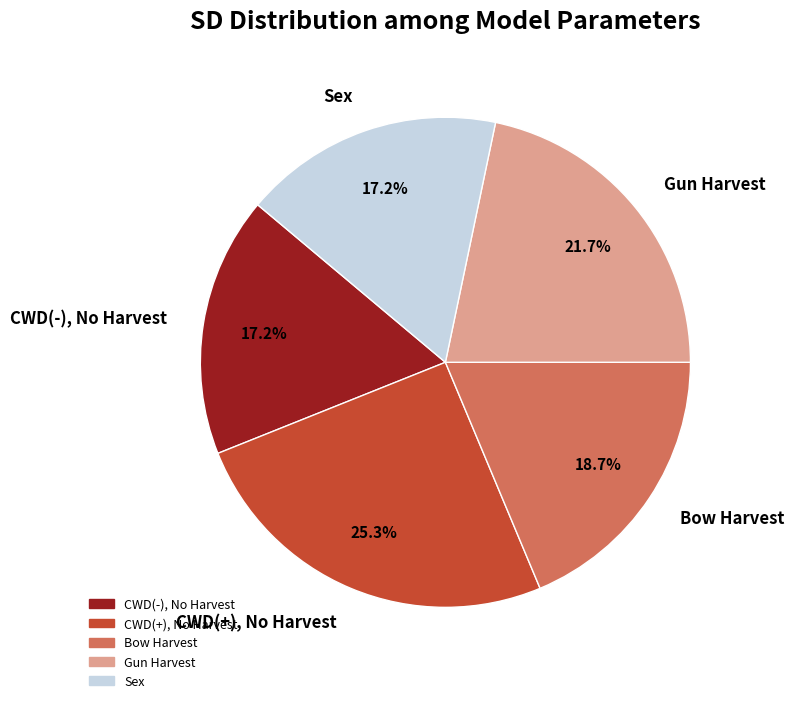

To the nearest percent, what percentage of the pie is Bow Harvest?

19%